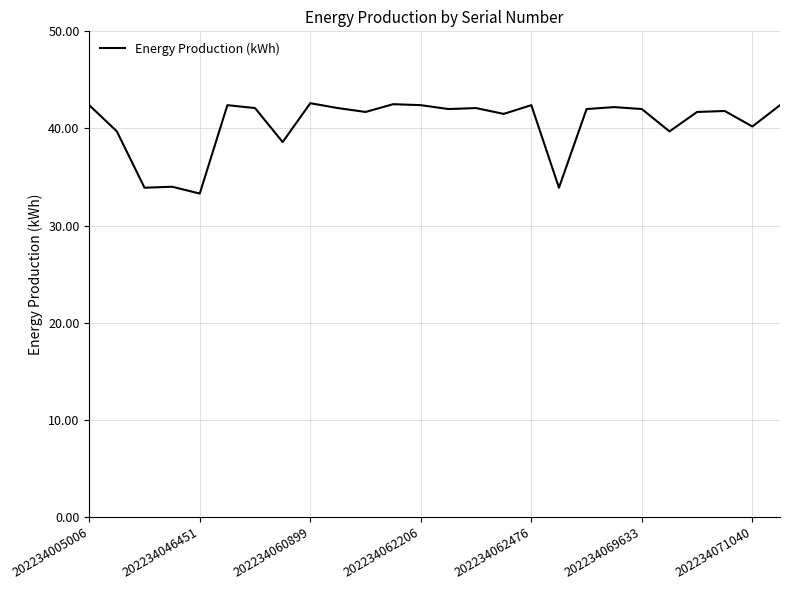

What is the smallest value displayed?

33.3